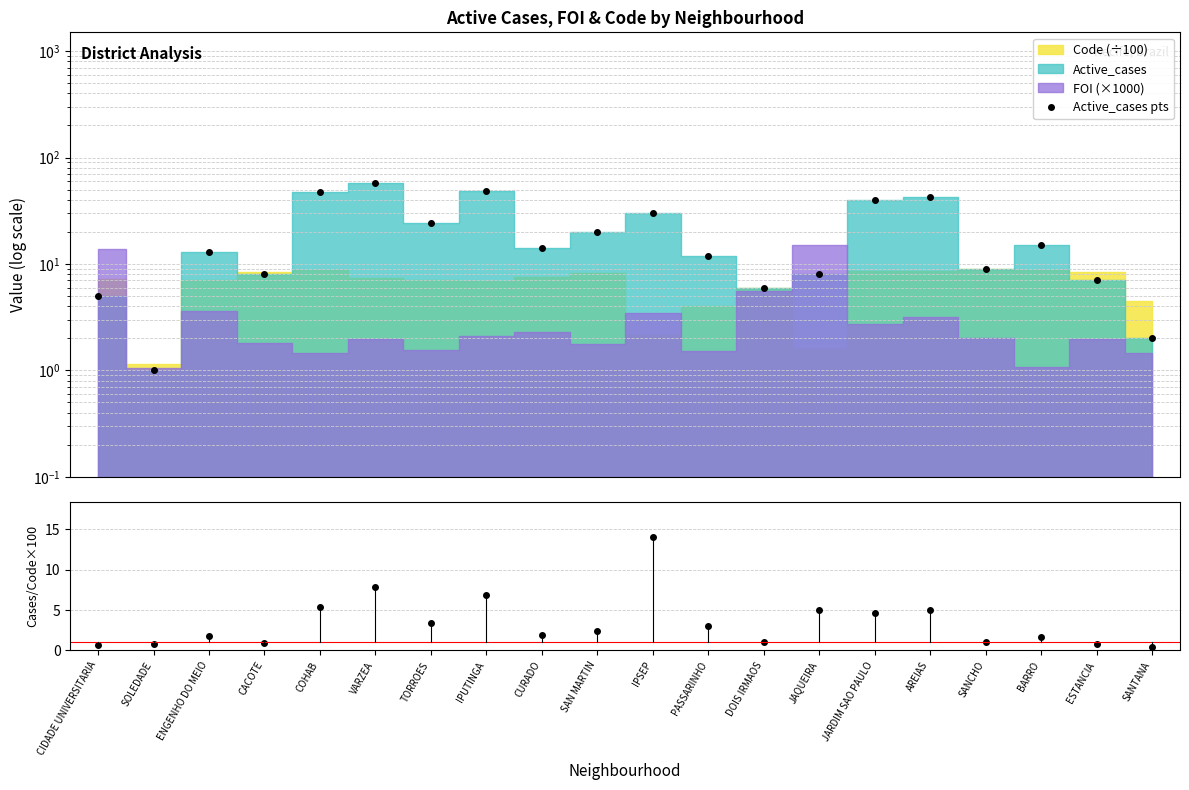

What is the average value?

20